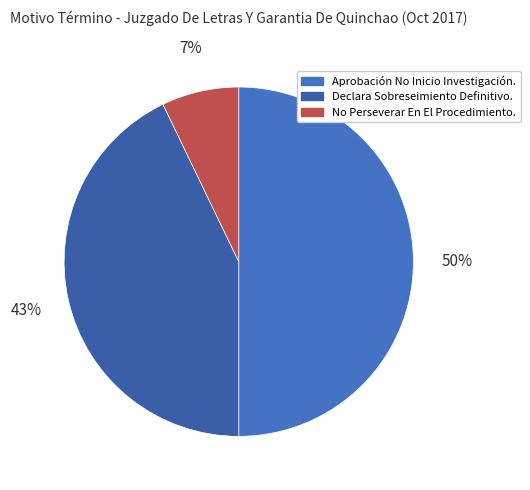

True or false: No Perseverar En El Procedimiento. accounts for 21% of the total.

False